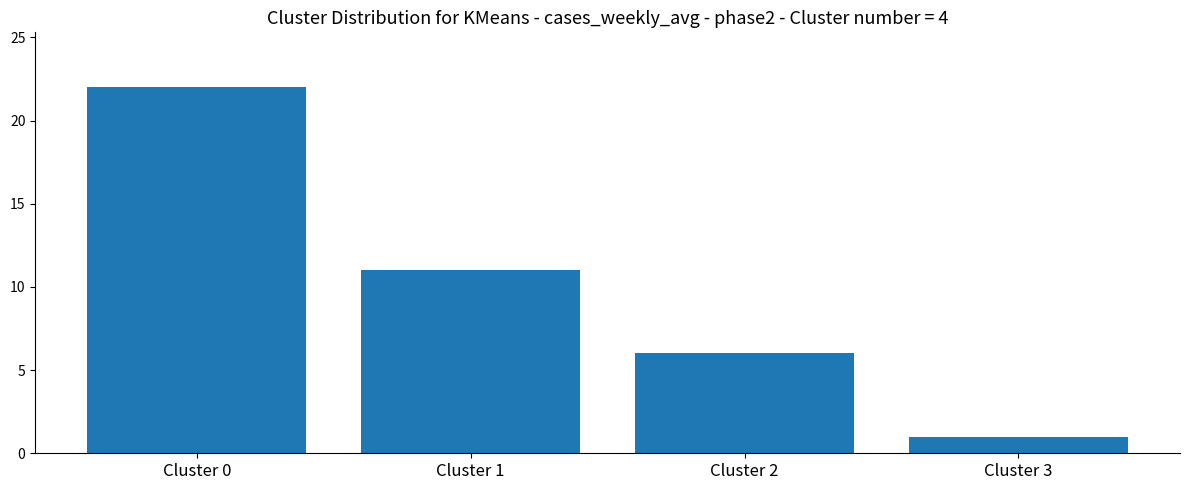

What is the value of the 1st bar from the left?

22